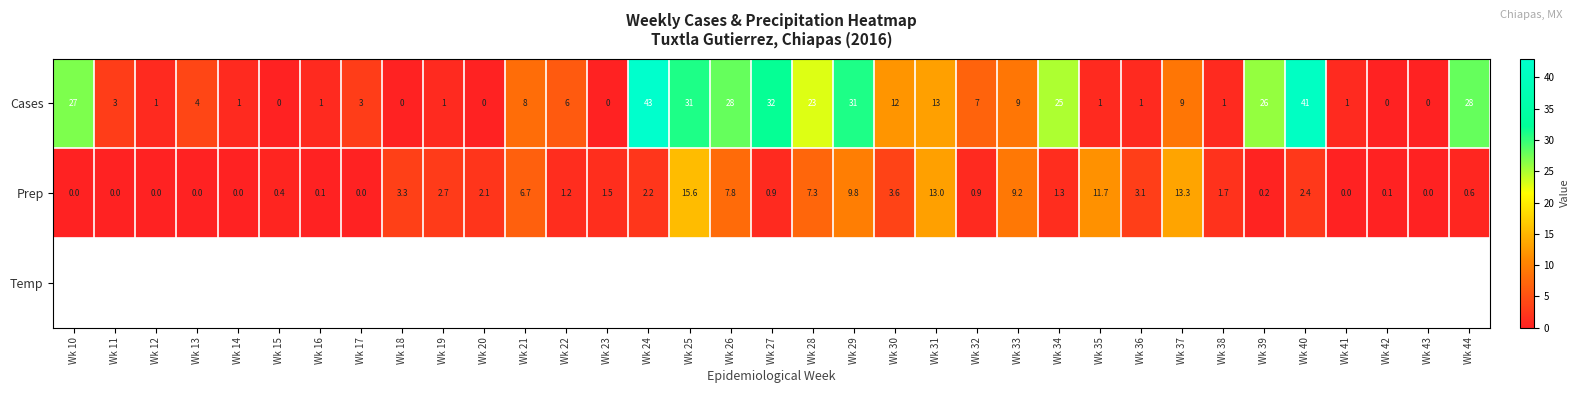

What is the sum of all Cases values?

417.0